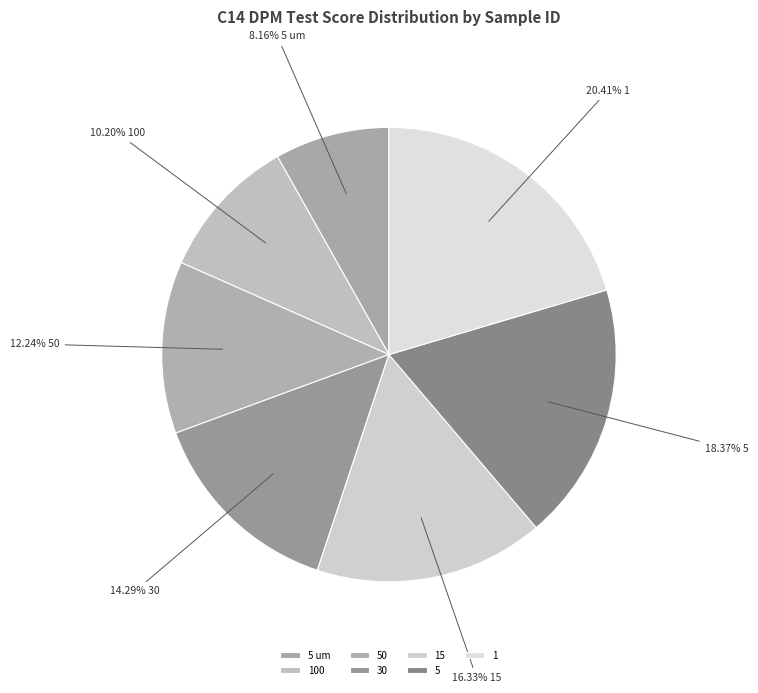

Is it true that 1 is 10% of the pie?

False